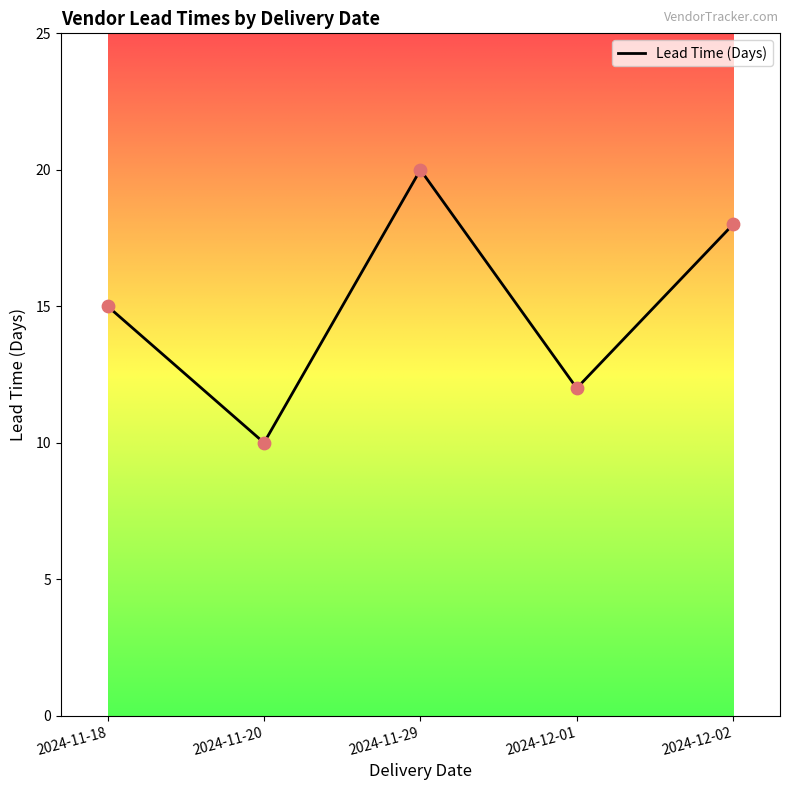

What is the change in value from 2024-11-18 to 2024-11-20?

-5